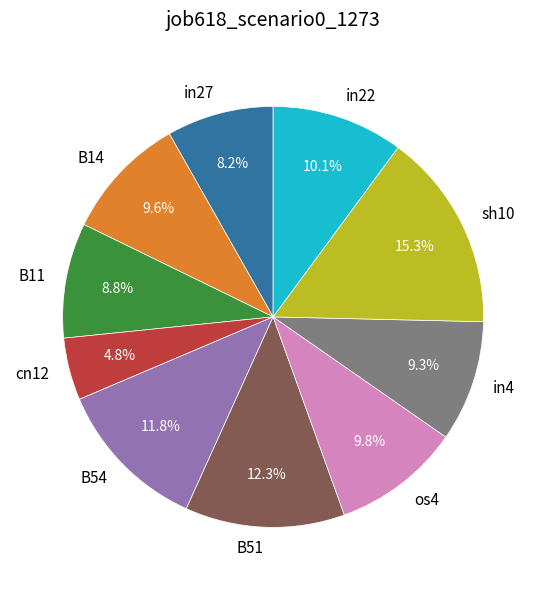

To the nearest percent, what portion does in4 represent?

9%